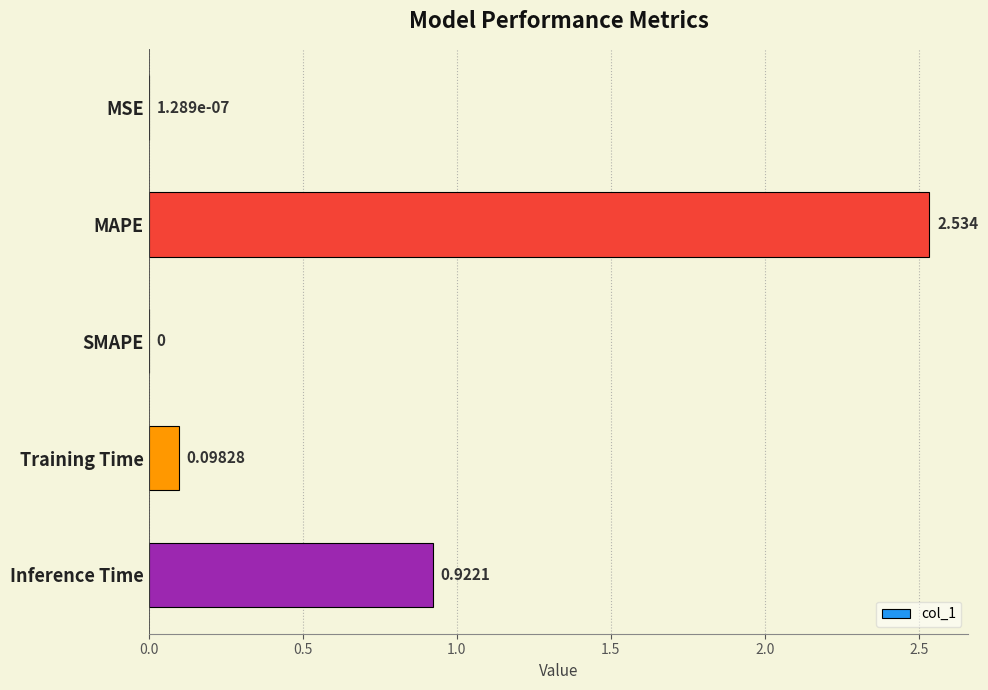

At which category does the chart reach its peak across all series?

MAPE